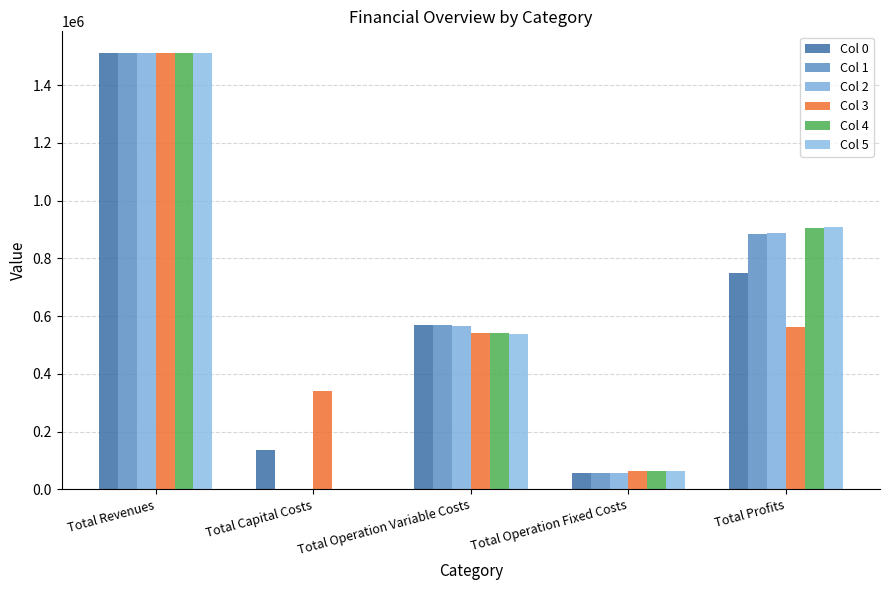

Is it true that Col 5 equals 1539153.8 at Total Profits?

False